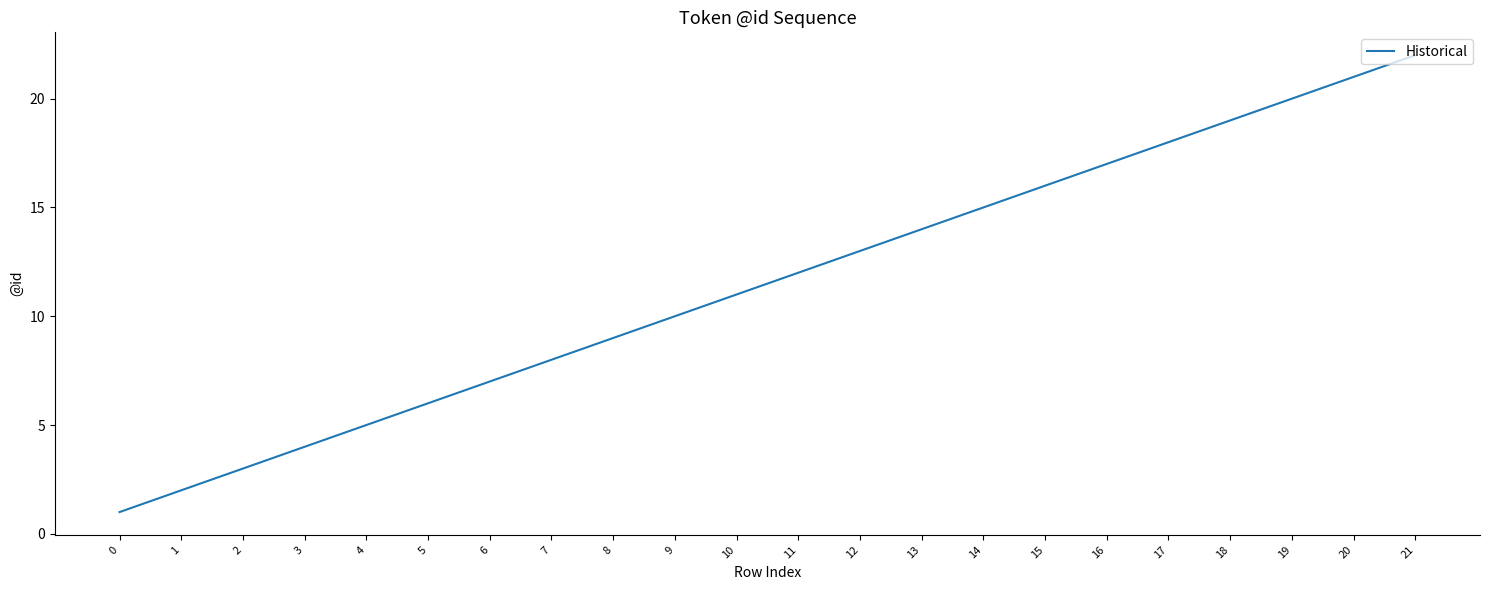

The chart shows a value of 7 at 6. True or false?

True